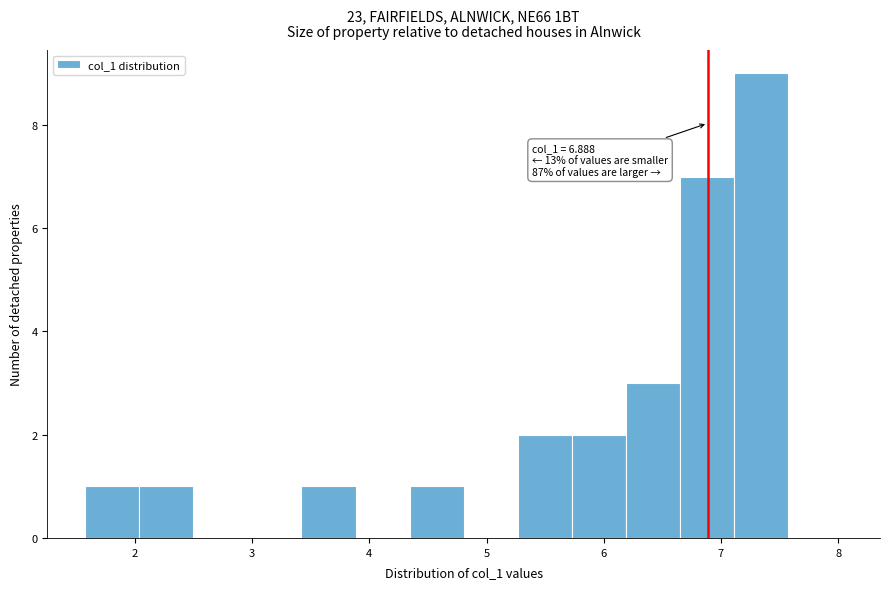

Over which range of the x-axis is the bar tallest?

7.1 to 7.6